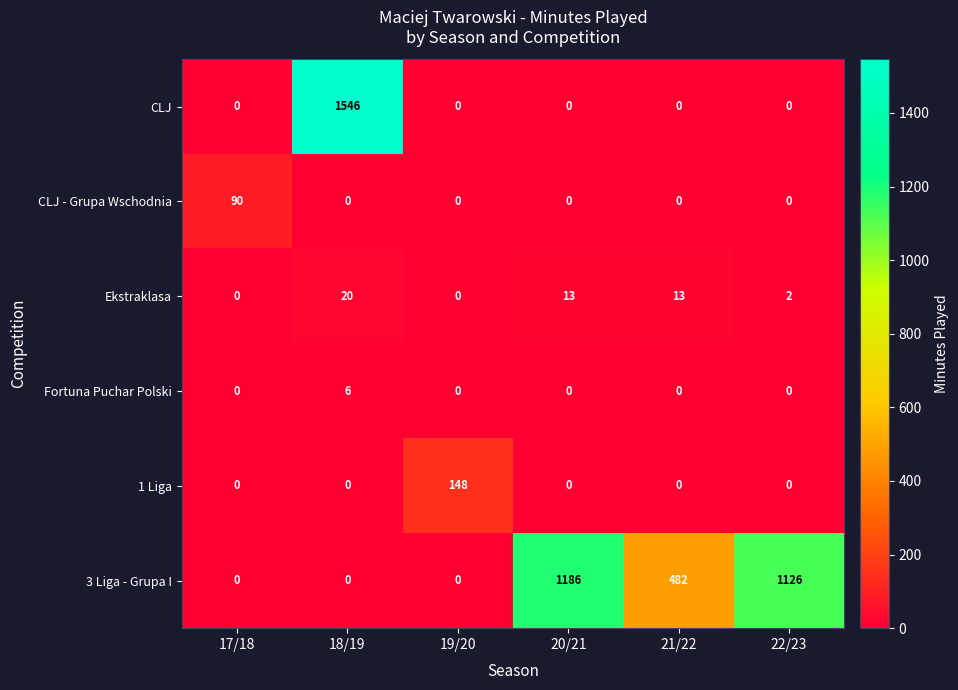

At which category is the sum across all series the highest?

18/19